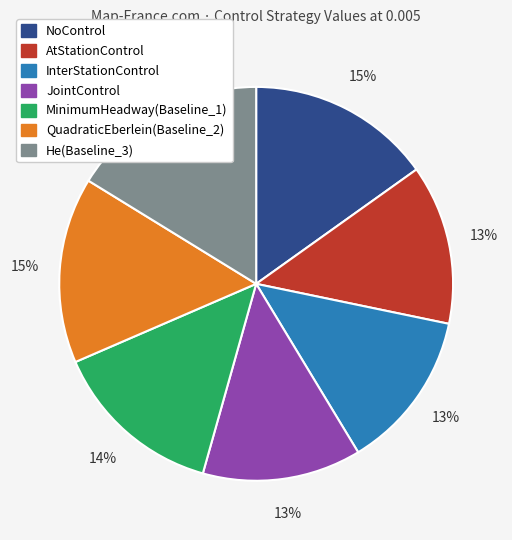

Do QuadraticEberlein(Baseline_2) and He(Baseline_3) together represent more than half of the pie?

No